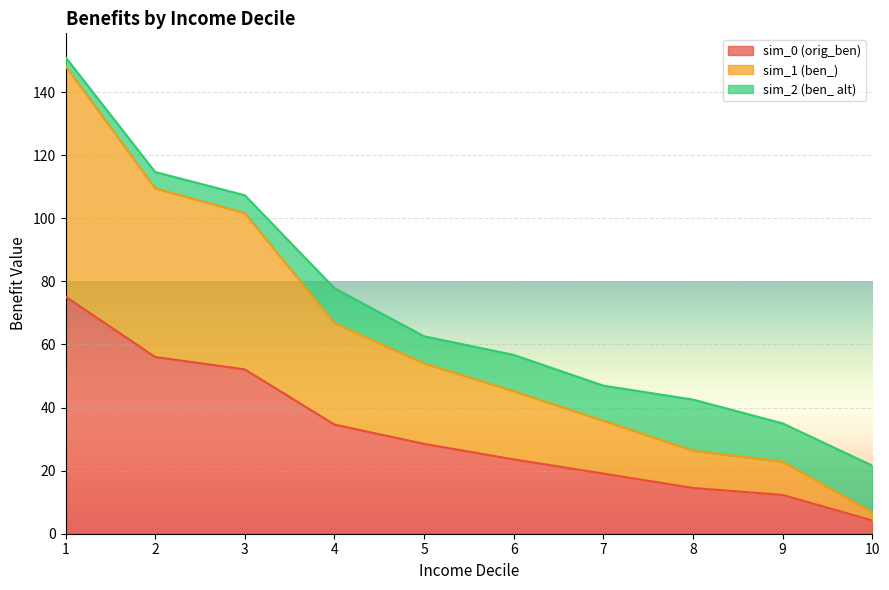

What is the value of the sim_0 (orig_ben) point at the 7th from the left?

19.1